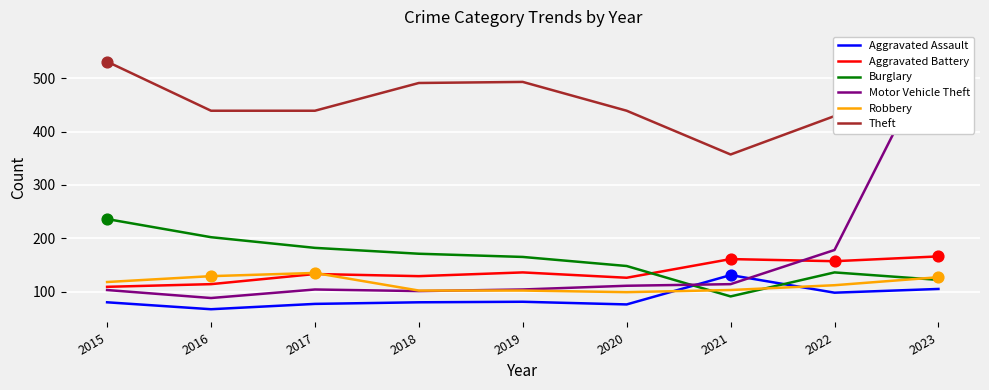

Which series has the largest Y range (max minus min)?

Motor Vehicle Theft